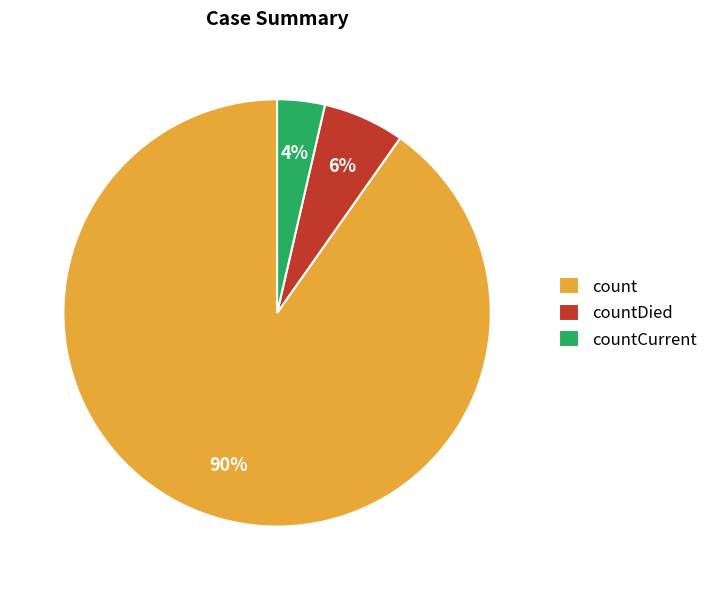

To the nearest percent, what percentage of the pie is countCurrent?

4%